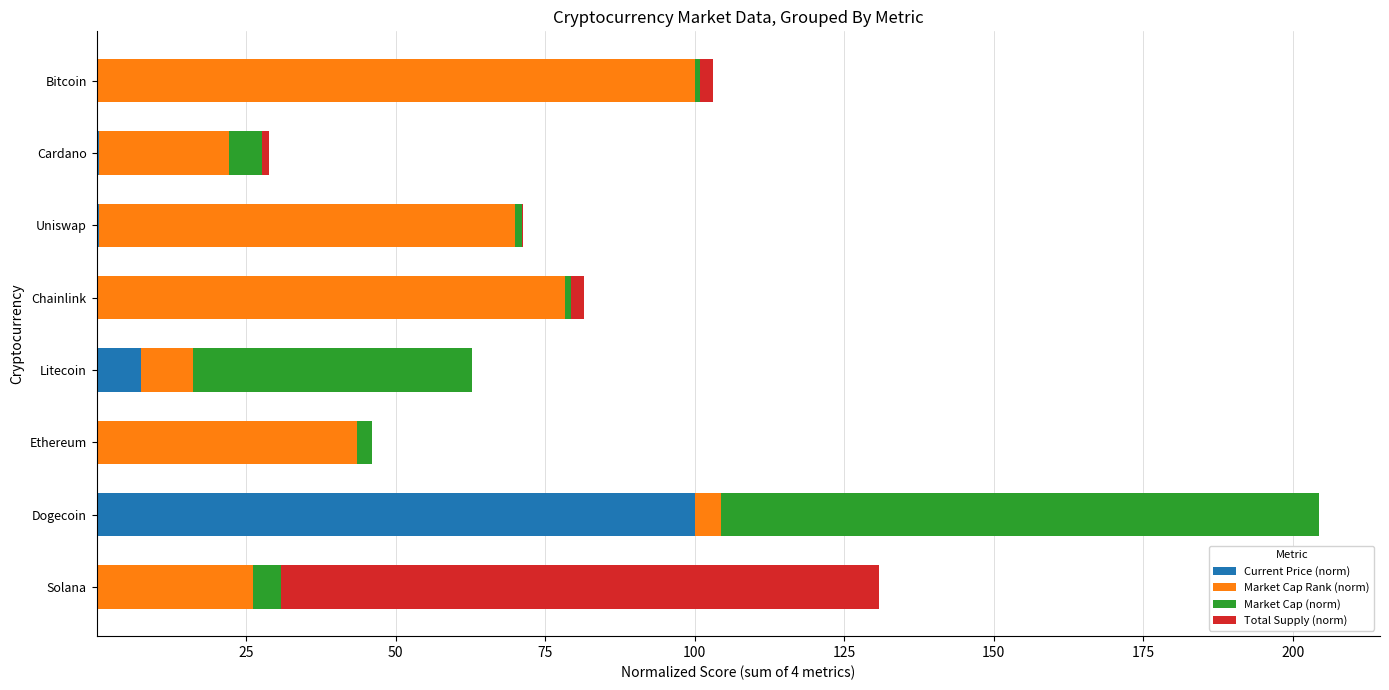

At which category is the sum across all series the highest?

Dogecoin